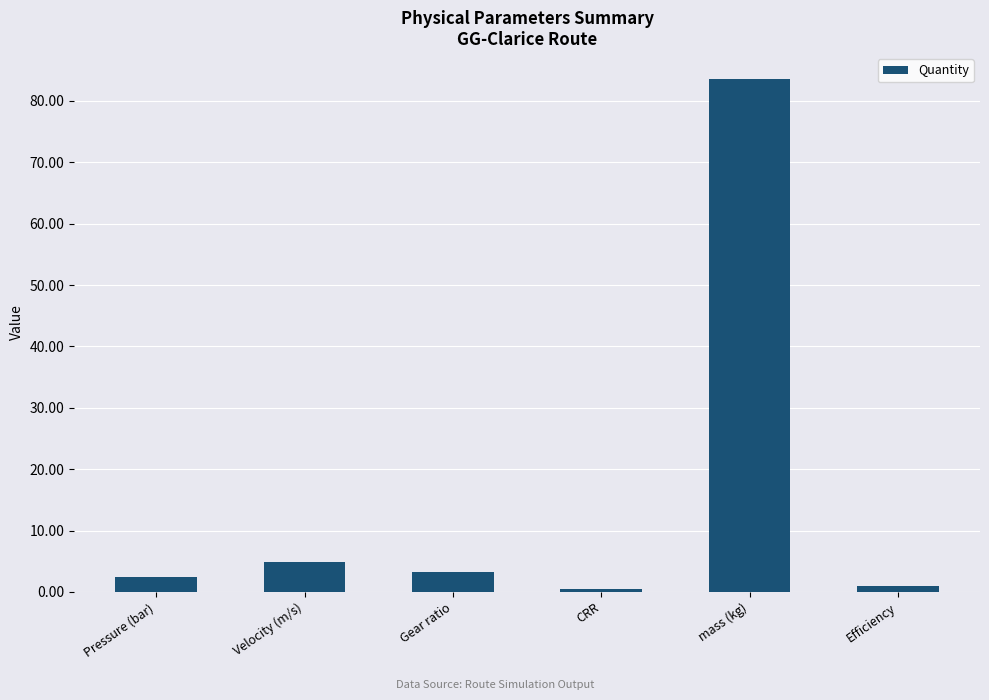

True or false: the data shows 2.4 at Pressure (bar).

True